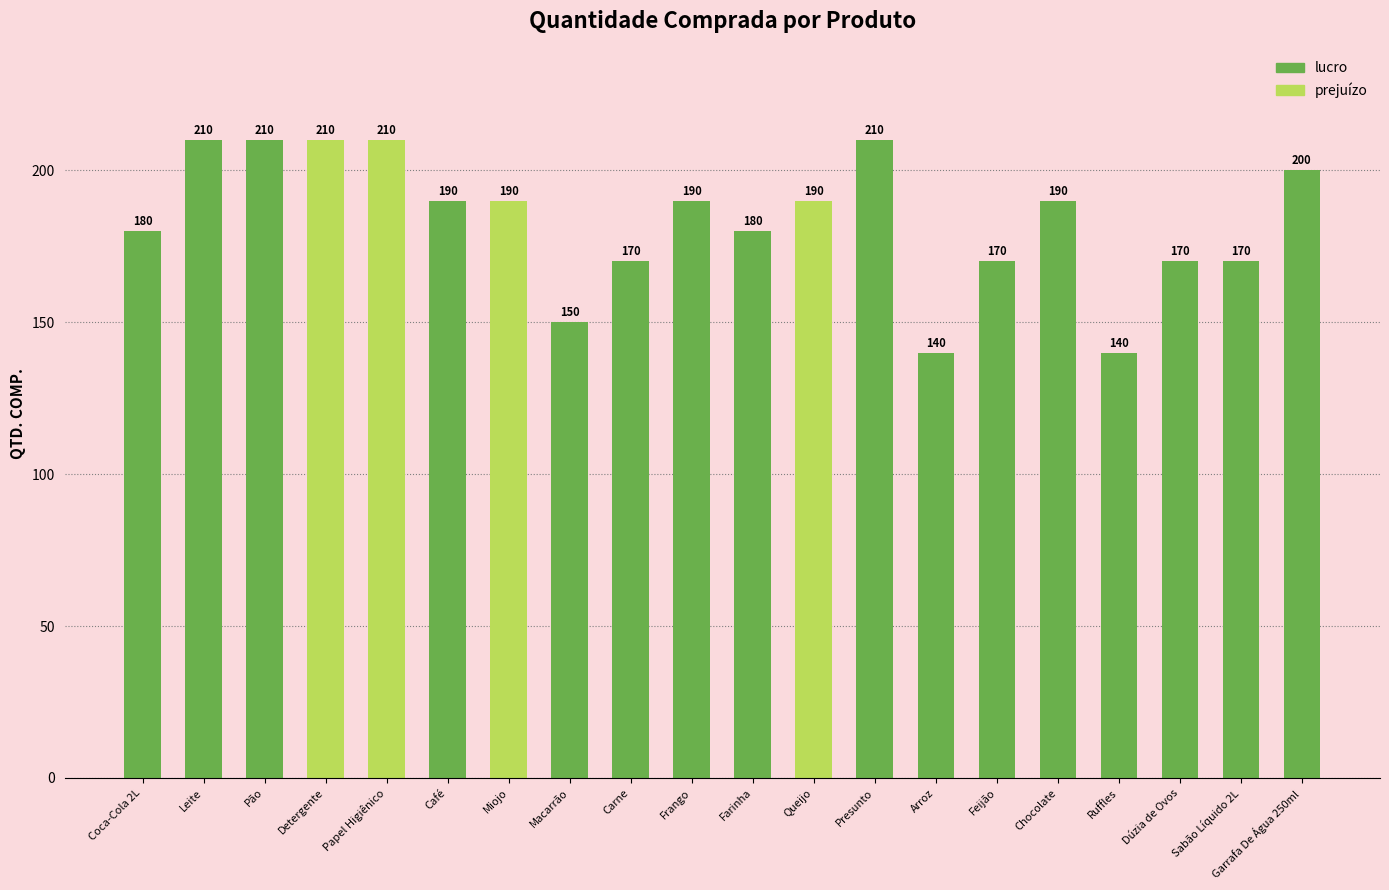

What position from the right is Carne?

12